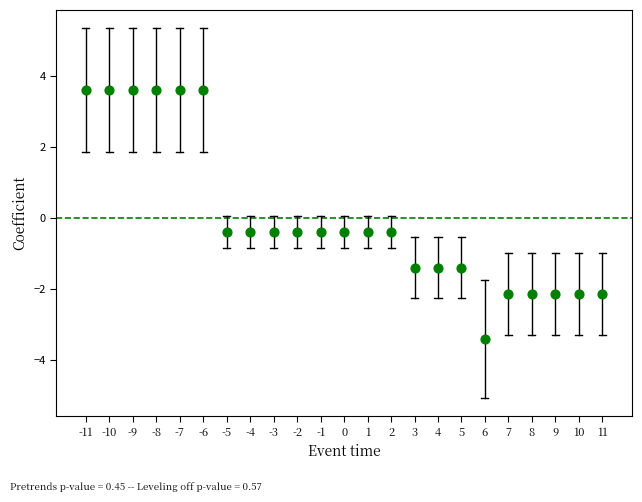

What is the range of Y values (max minus min)?

7.0